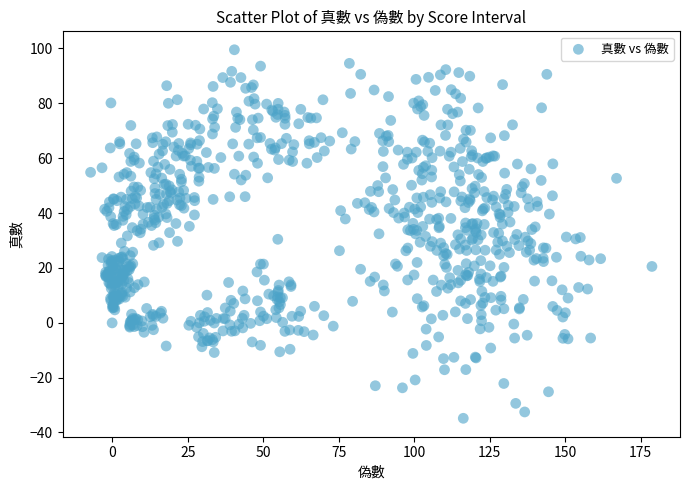

What is the range of Y values (max minus min)?

134.4